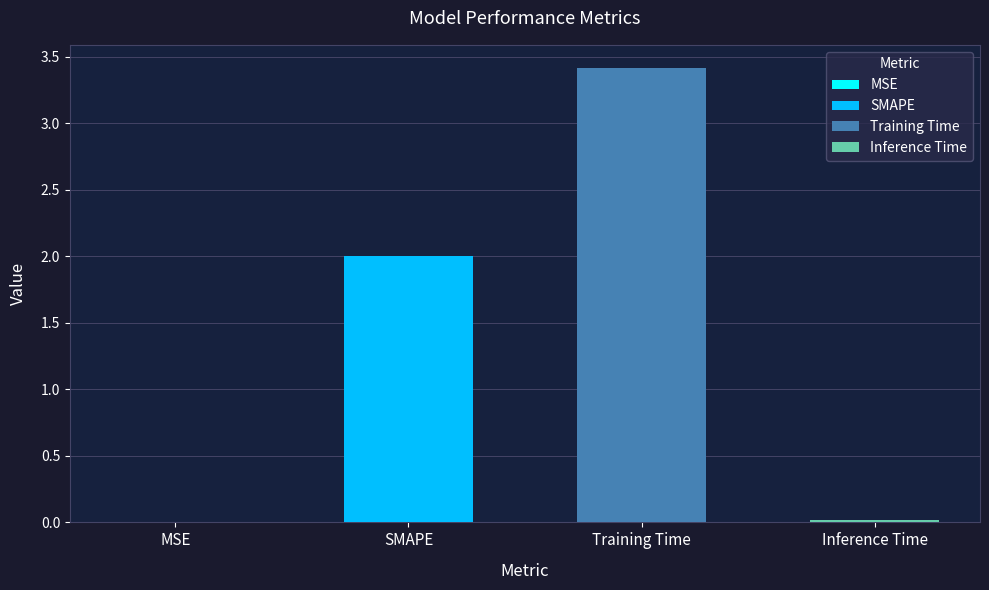

List the labels in order of value, largest first.

Training Time, SMAPE, Inference Time, MSE